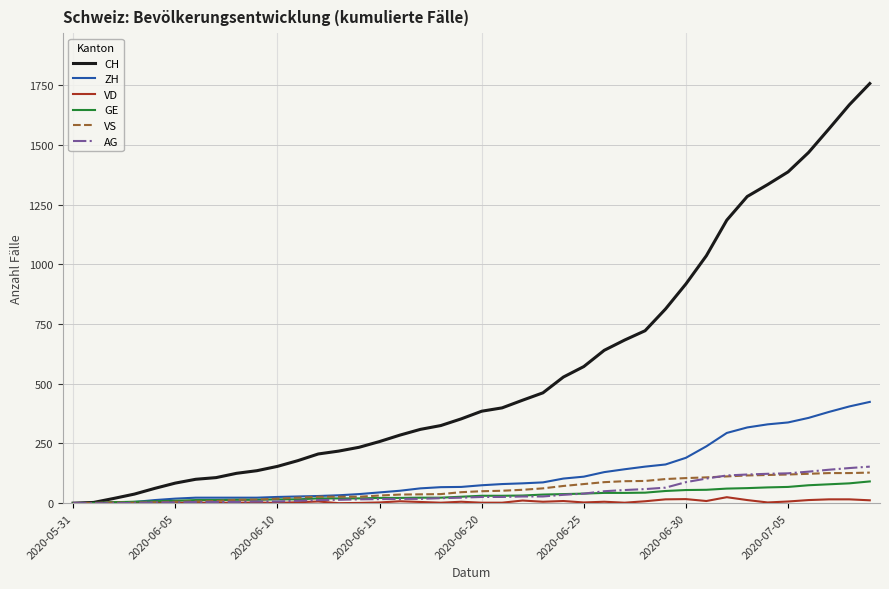

Which series has the largest range (max minus min)?

CH